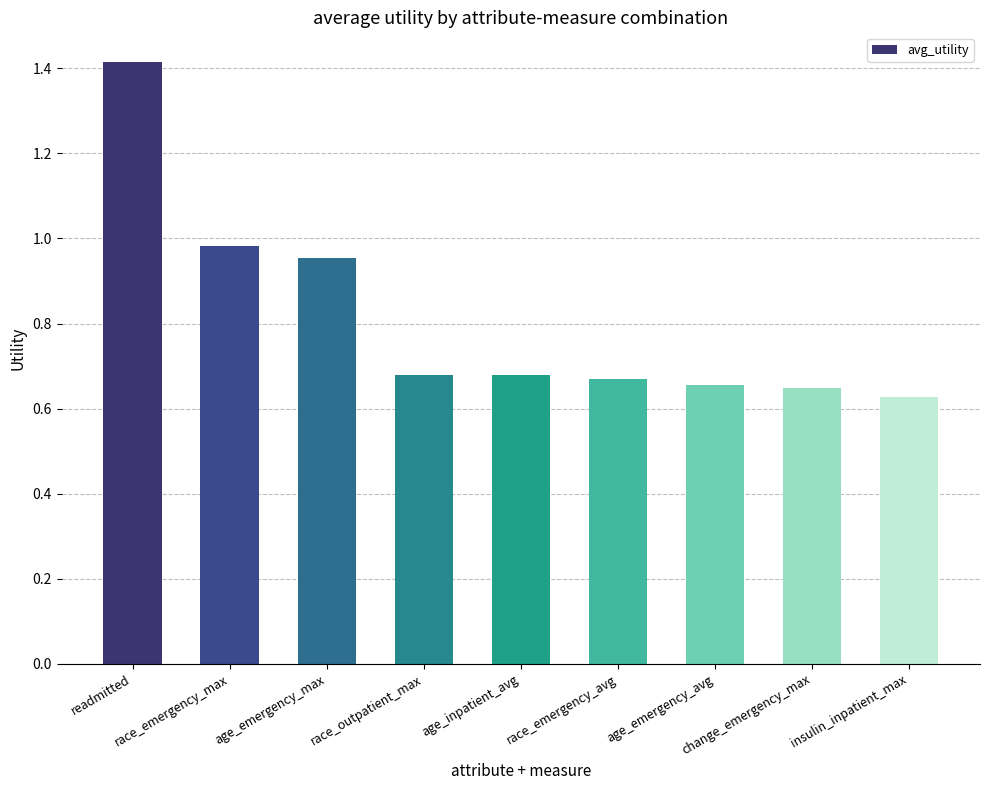

What is the difference between the second highest and minimum values?

0.4